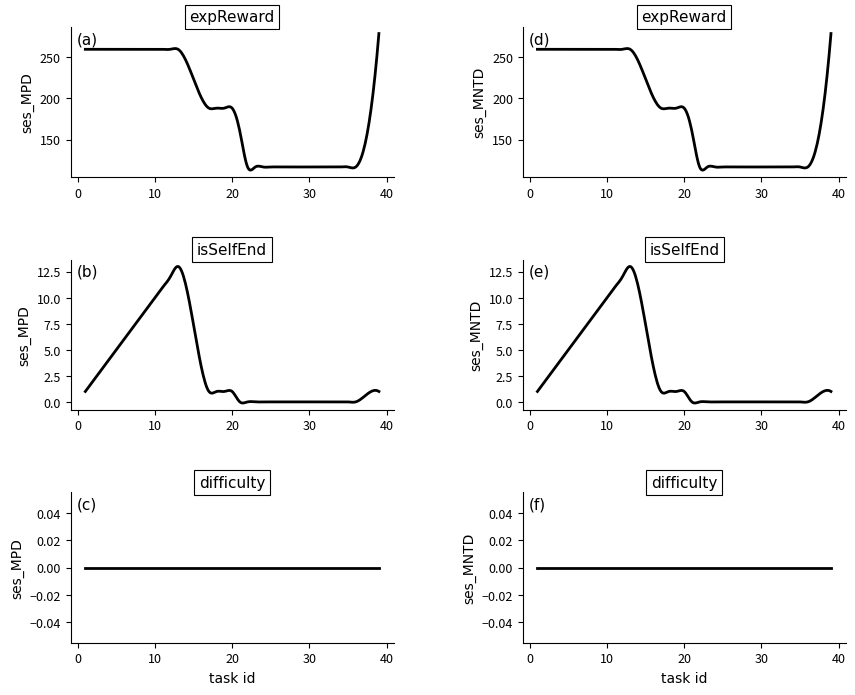

True or false: isSelfEnd has more than 0 points higher than both neighbors.

True